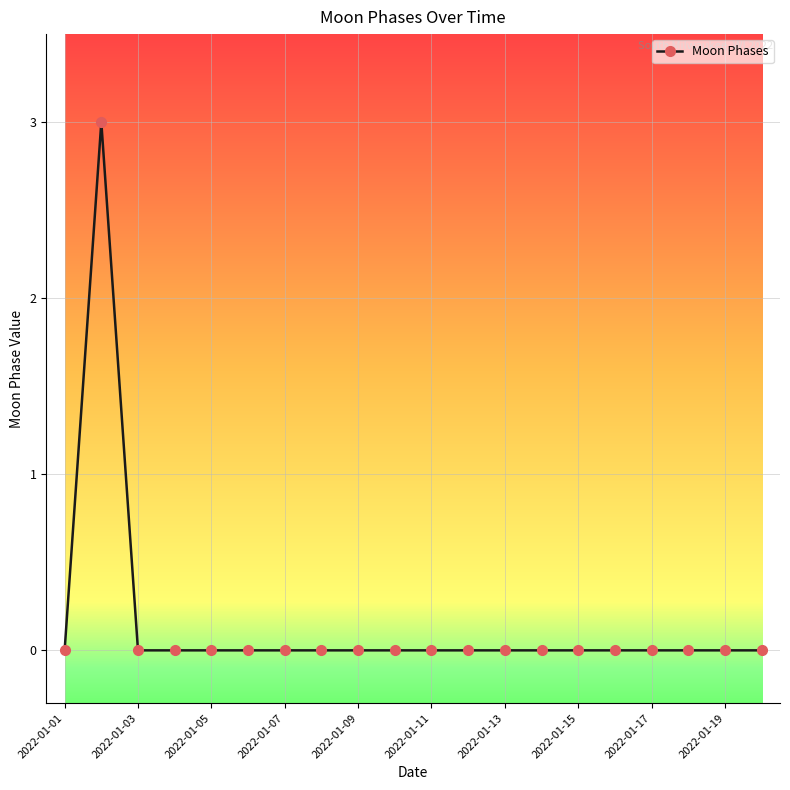

Count the number of data series in this chart.

1